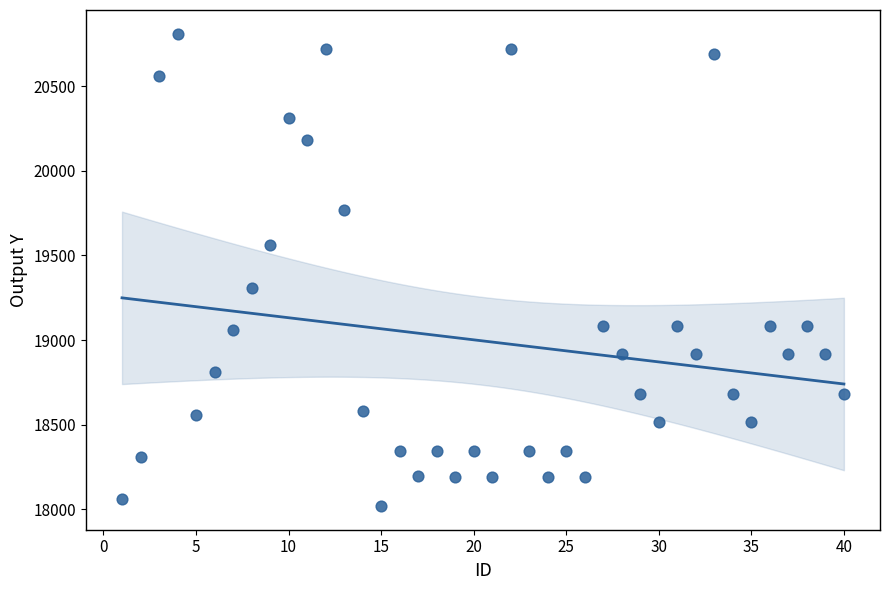

What Y value in the scatter plot is closest to 19415?

19310